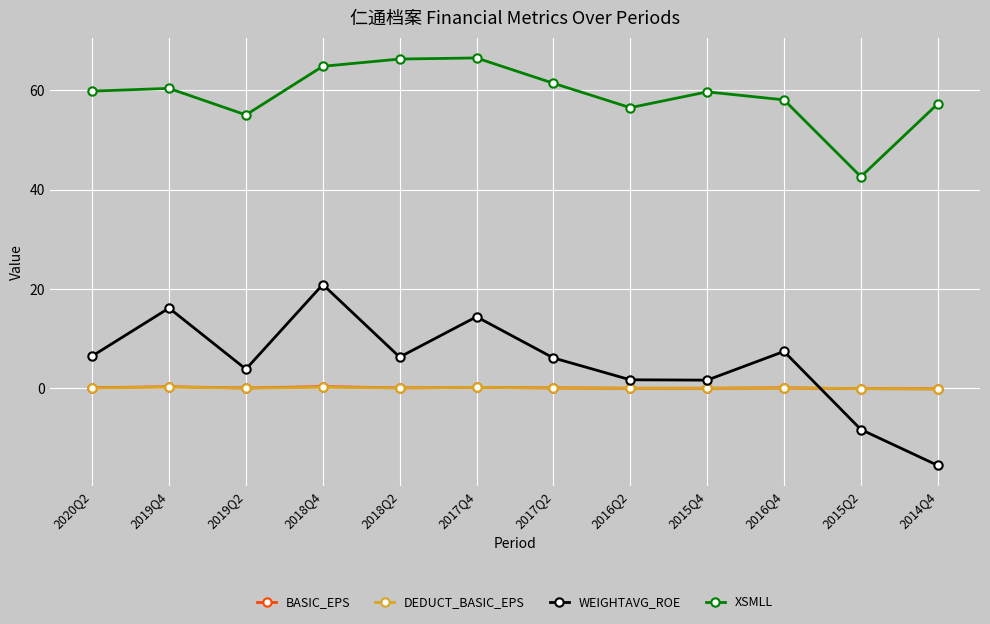

The value of XSMLL at 2017Q4 is 66.5. True or false?

True